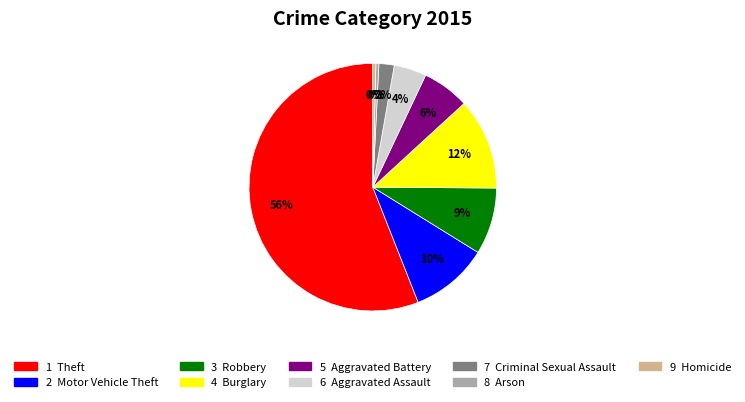

Is there any slice that represents more than half of the pie?

Yes